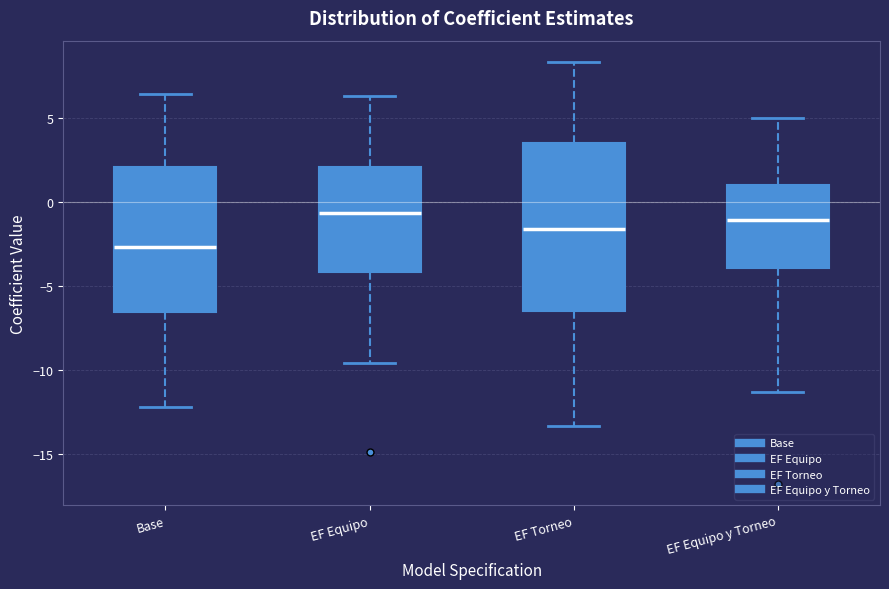

Reading left to right, transcribe this box plot: for each box, give where its median line is, the range the box spans, and where its two whiskers end, as read against the y-axis. The values are not printed on the chart, so give them approximately, as read against the axis.

Base: median -2.5, box -6.5 to 2.0, whiskers -12.0 to 6.5
EF Equipo: median -0.5, box -4.0 to 2.0, whiskers -9.5 to 6.5
EF Torneo: median -1.5, box -6.5 to 3.5, whiskers -13.5 to 8.5
EF Equipo y Torneo: median -1.0, box -4.0 to 1.0, whiskers -11.5 to 5.0